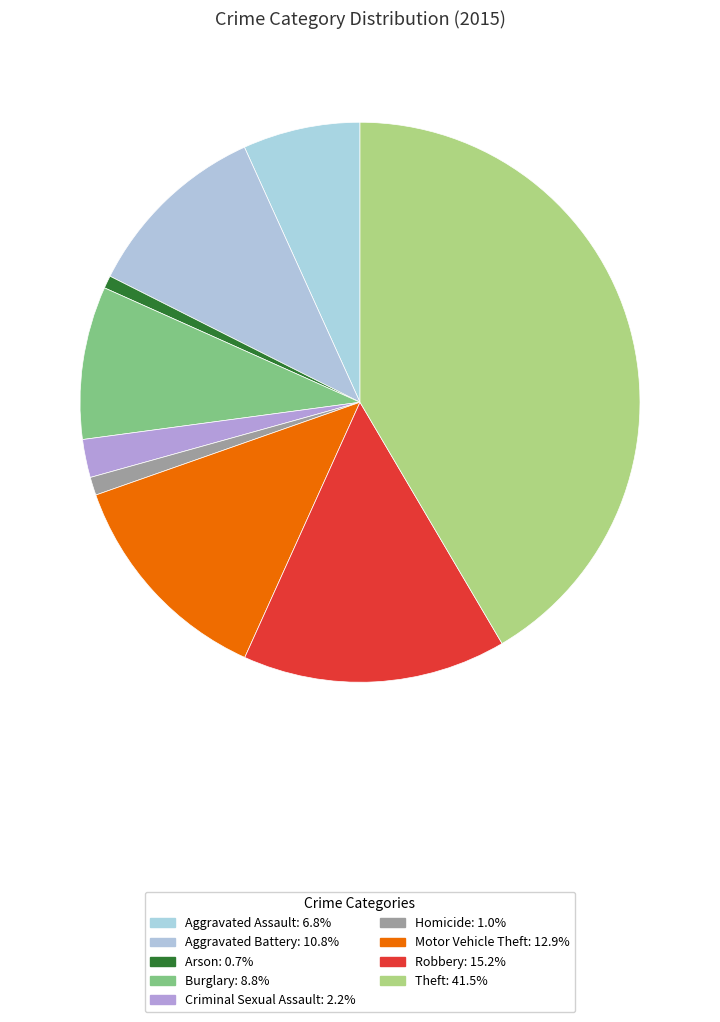

How much of the chart is everything except Criminal Sexual Assault?

97.8%